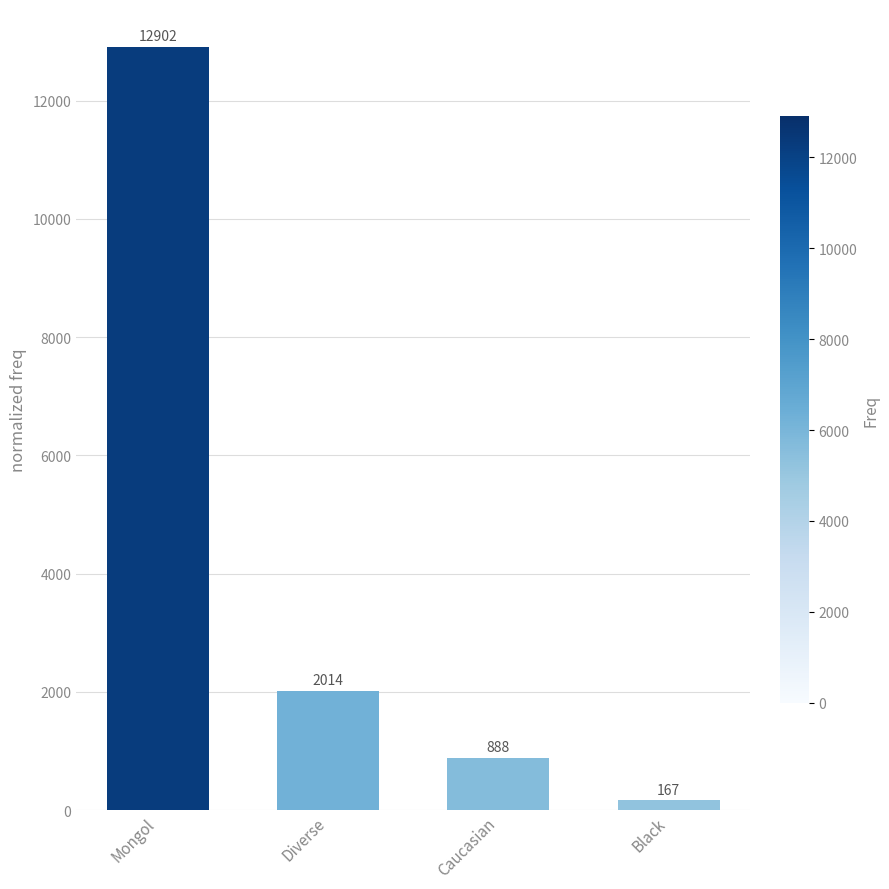

What is the smallest value displayed?

167